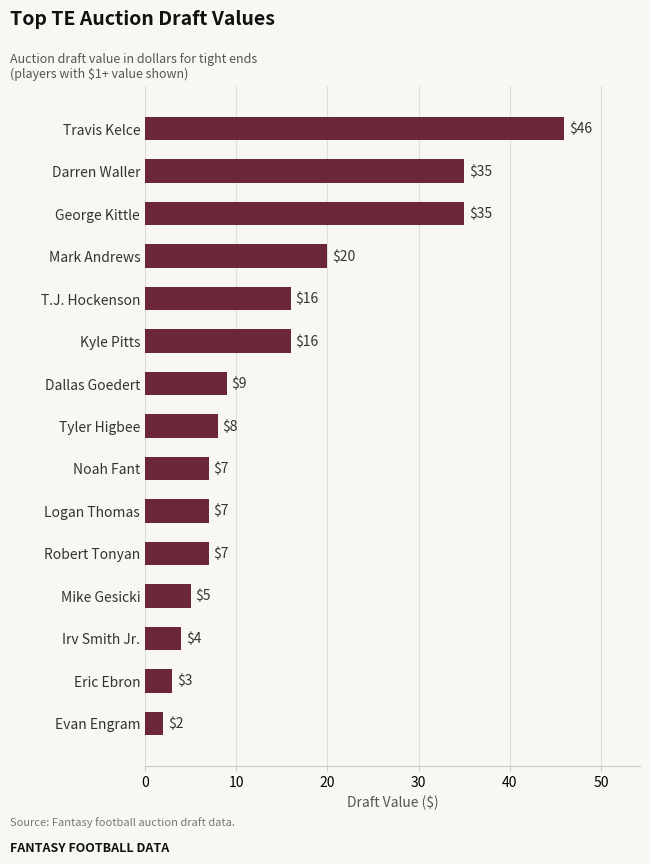

What is the change in value from Mark Andrews to Travis Kelce?

+26